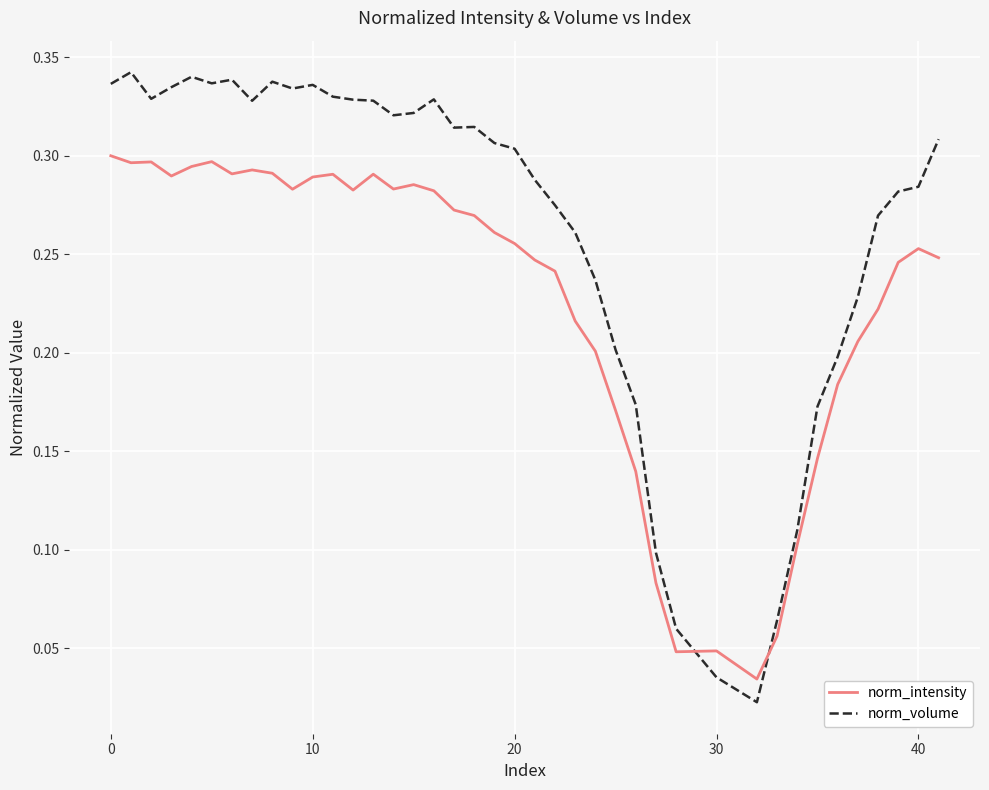

Which series has the largest total across all categories?

norm_volume